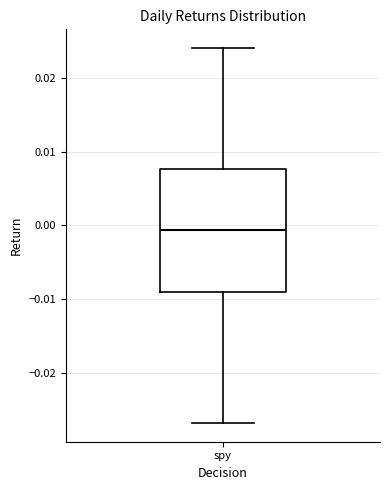

Transcribe this box plot: give where the median line is, the range the box spans, and where the two whiskers end, as read against the y-axis. The values are not printed on the chart, so give them approximately, as read against the axis.

median -0.001, box -0.009 to 0.008, whiskers -0.027 to 0.024